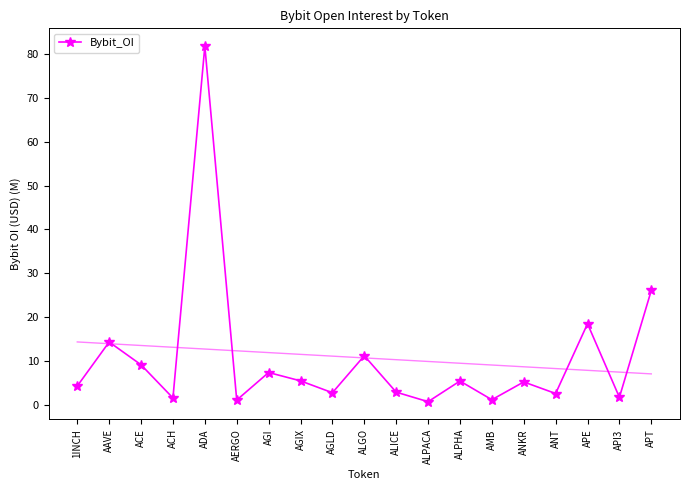

What is the difference between the maximum and minimum values?

80.9